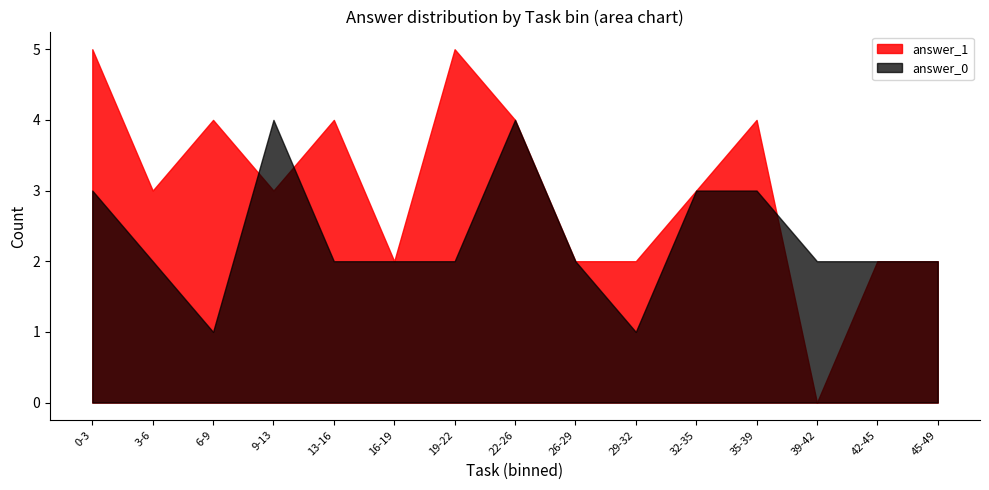

Which label corresponds to the smallest value in the chart?

39-42